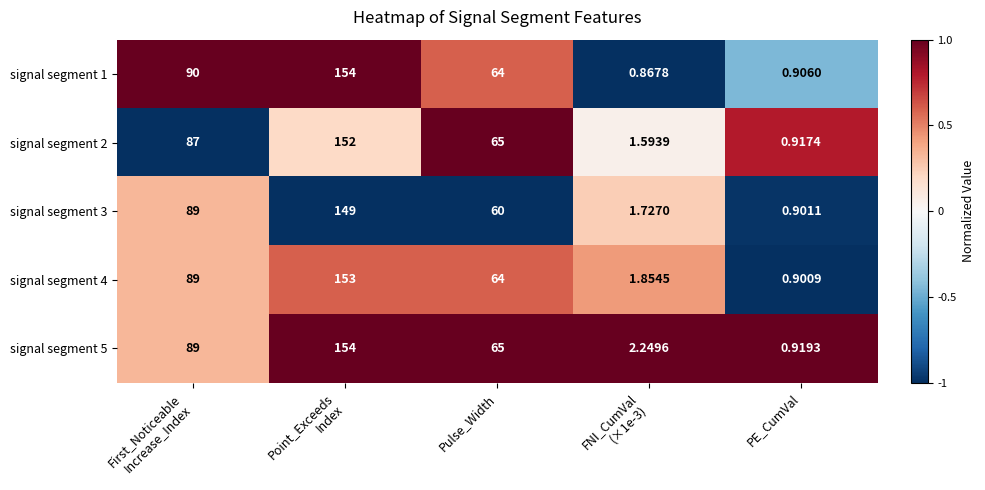

Which category has the lowest value in the signal segment 5 series?

PE_CumVal